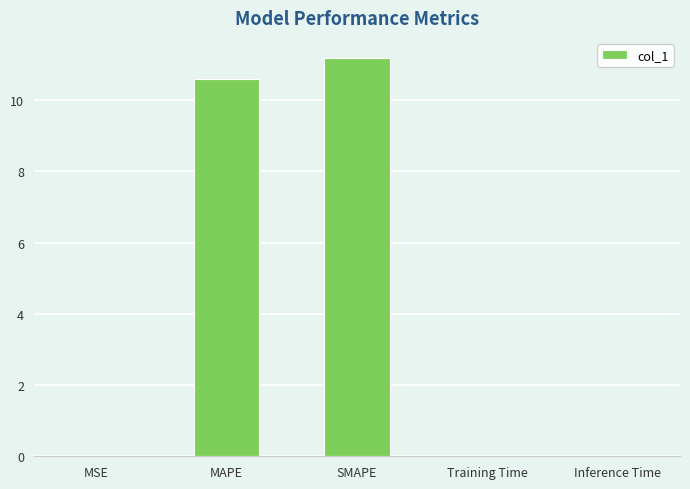

Which label corresponds to the largest value in the chart?

SMAPE